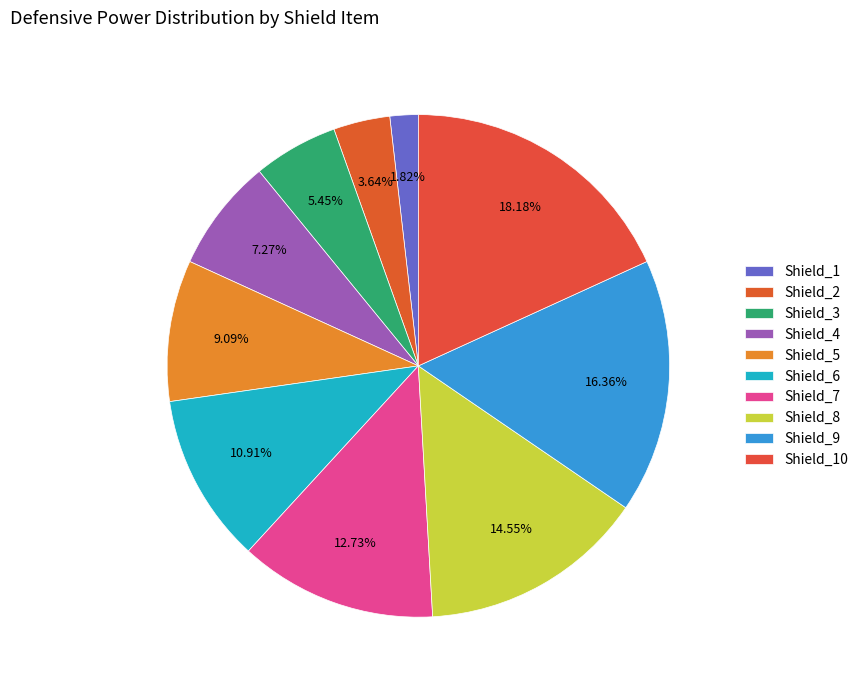

How many segments does this pie chart have?

10